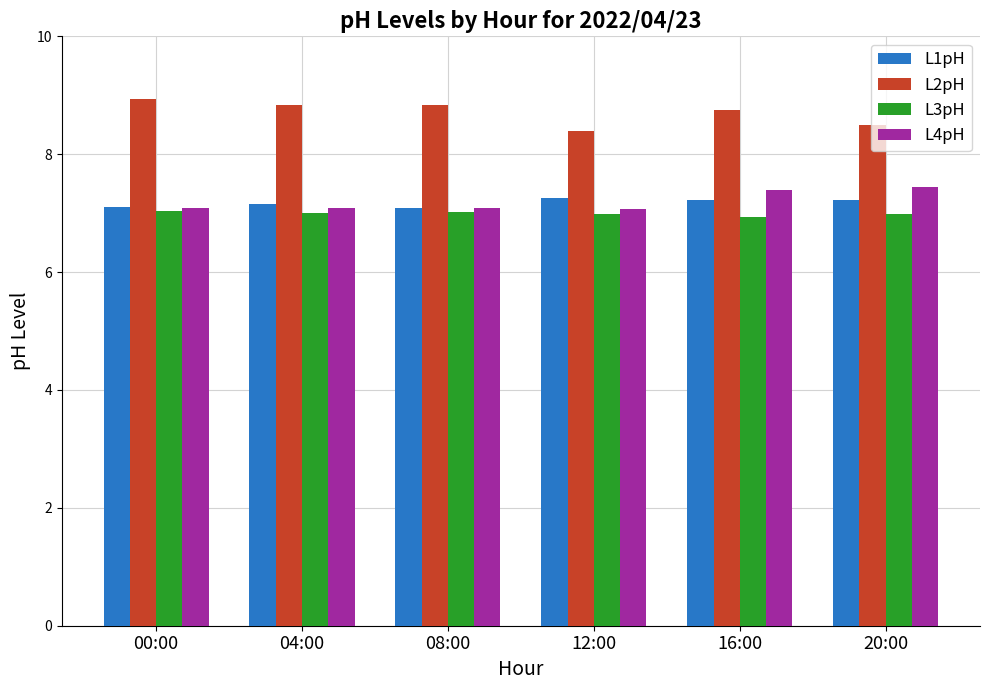

The value of L2pH at 00:00 is 8.9. True or false?

True